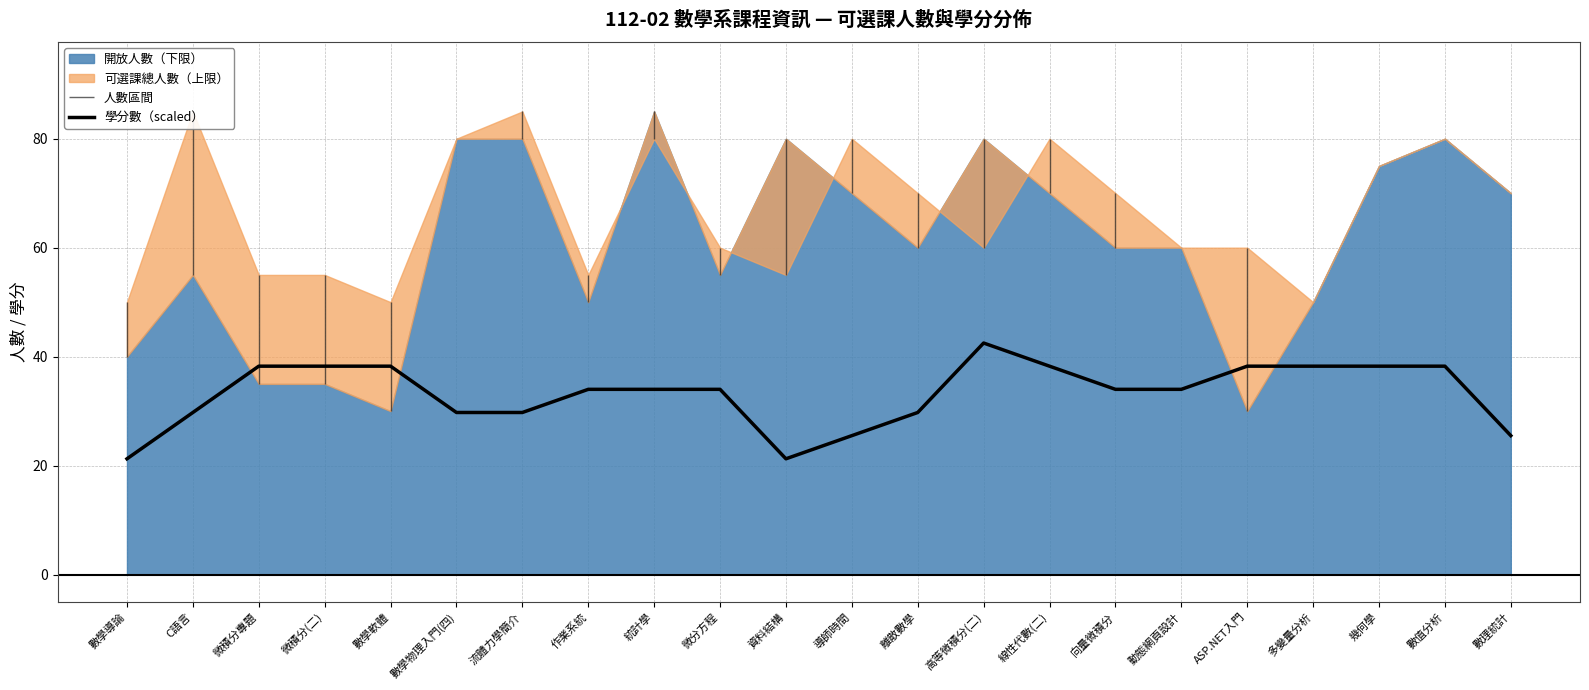

What is the value of the 18th point from the left?

38.2